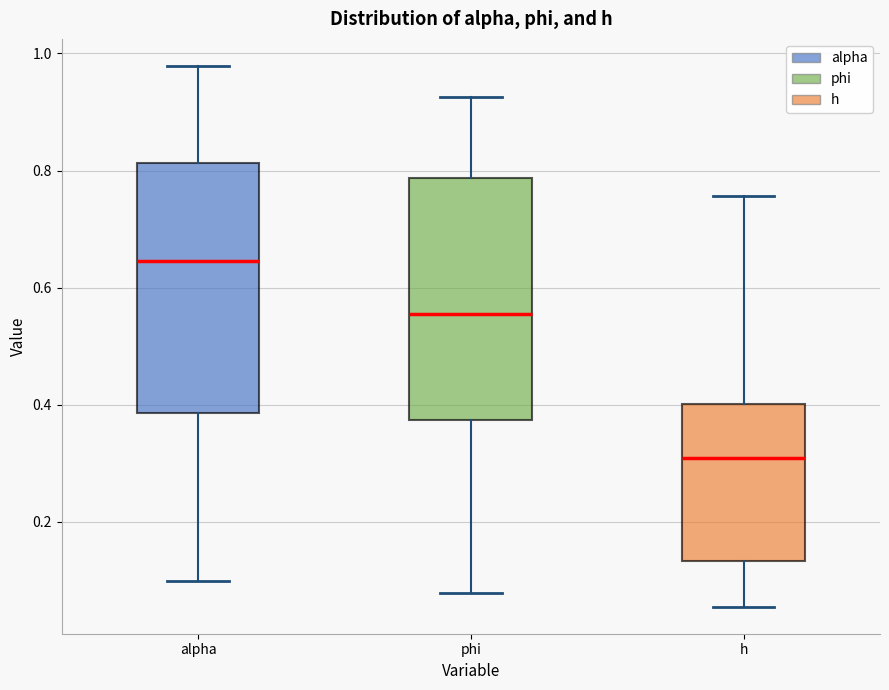

Reading left to right, transcribe this box plot: for each box, give where its median line is, the range the box spans, and where its two whiskers end, as read against the y-axis. The values are not printed on the chart, so give them approximately, as read against the axis.

alpha: median 0.64, box 0.38 to 0.82, whiskers 0.10 to 0.98
phi: median 0.56, box 0.38 to 0.78, whiskers 0.08 to 0.92
h: median 0.30, box 0.14 to 0.40, whiskers 0.06 to 0.76